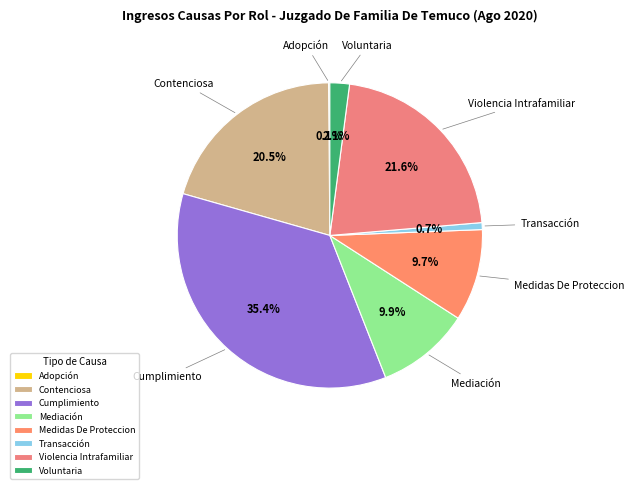

To the nearest percent, what portion does Mediación represent?

10%